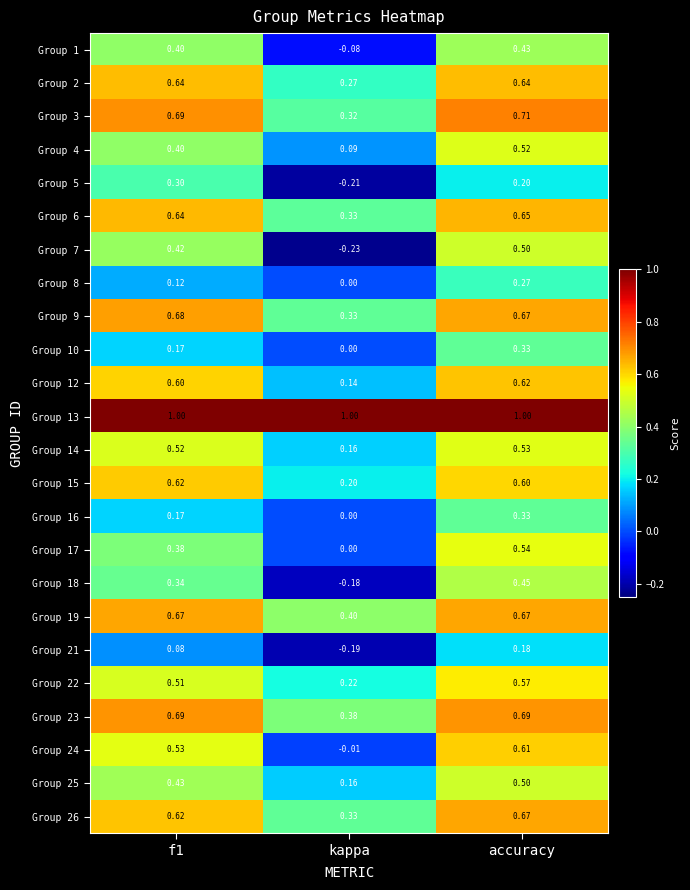

Which series has the widest spread of values?

Group 7